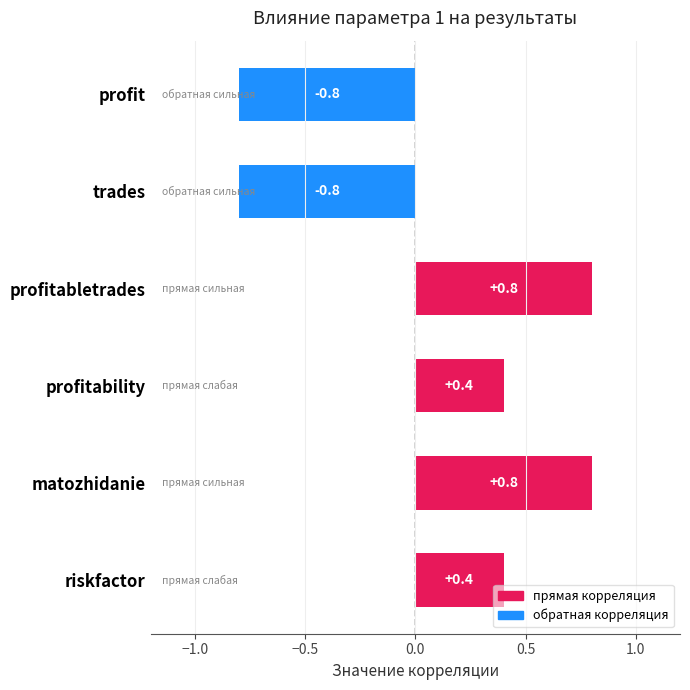

What is the sum of all values?

0.8